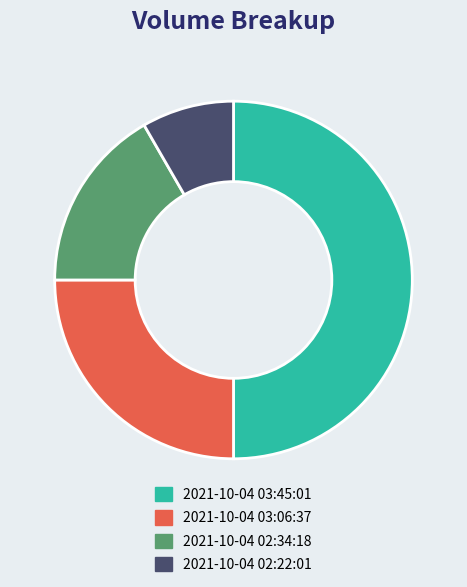

Between 2021-10-04 03:45:01 and 2021-10-04 02:22:01, which is larger?

2021-10-04 03:45:01